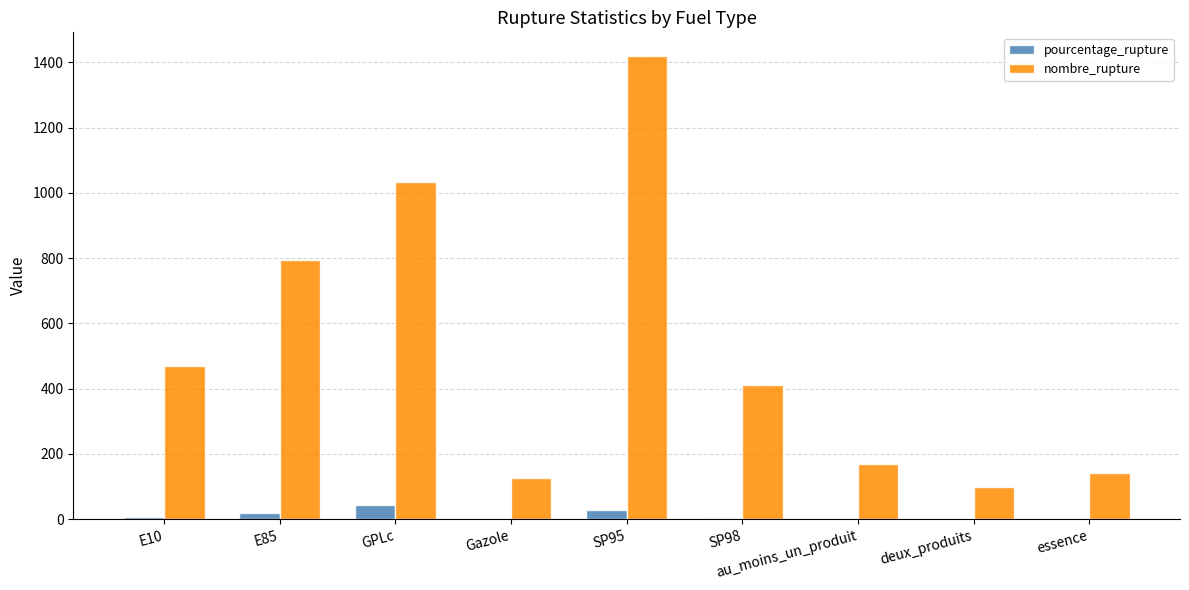

At which label does nombre_rupture reach its peak?

SP95